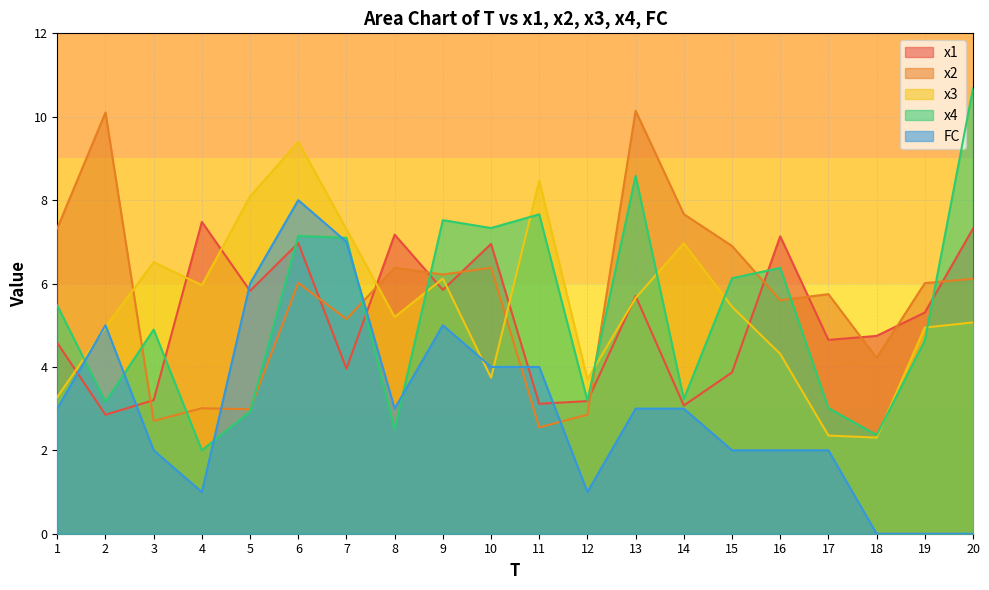

How many series are shown in this chart?

5